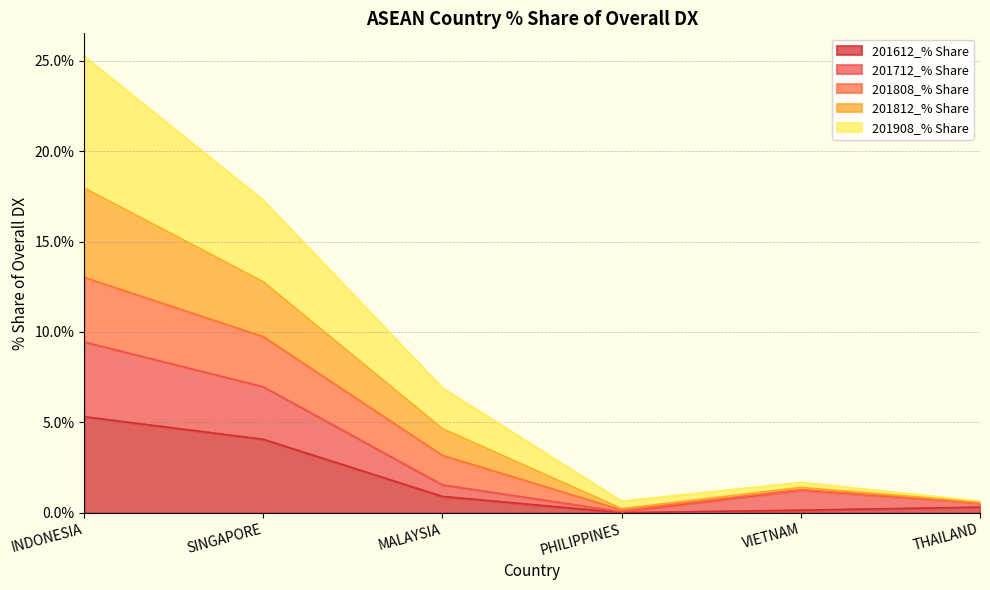

What is the label of the 3rd point from the left?

MALAYSIA